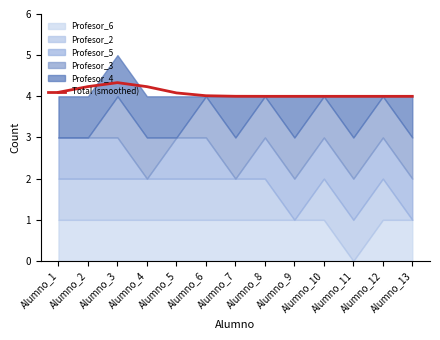

True or false: there are more than 1 points higher than both neighbors.

False